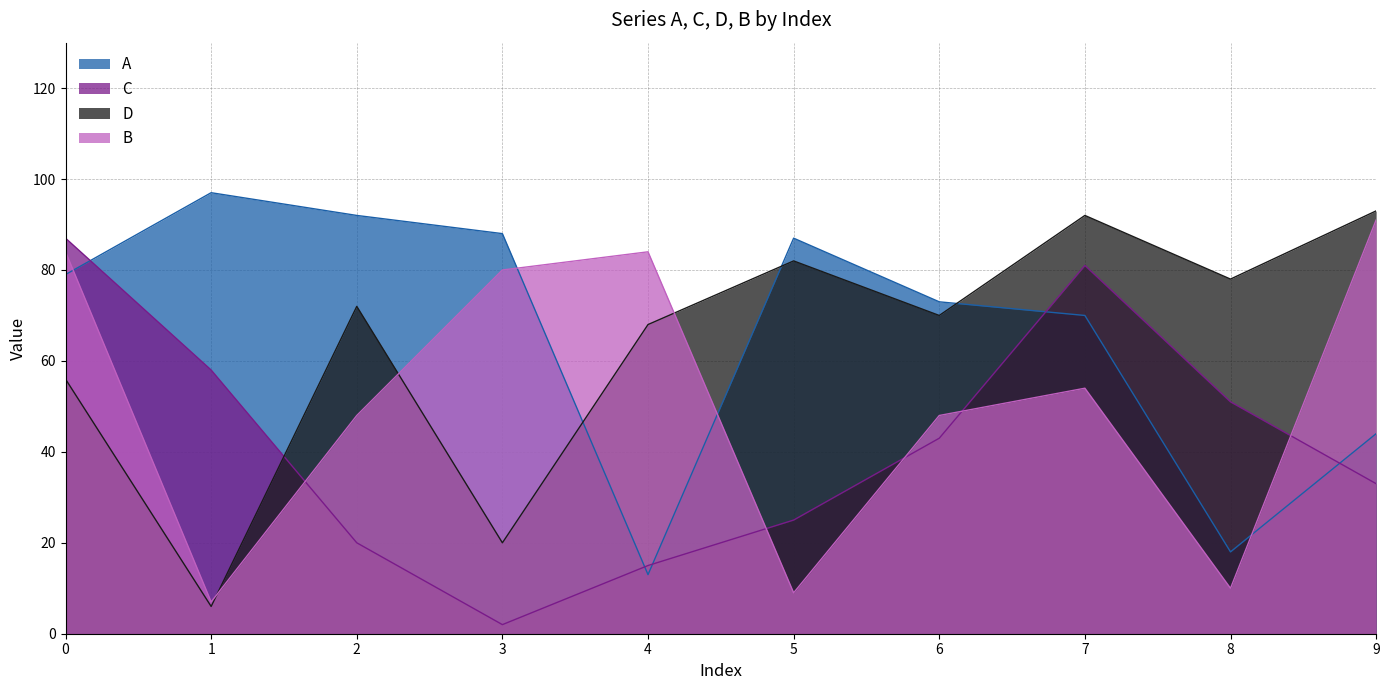

At which category does B reach its first local peak?

4